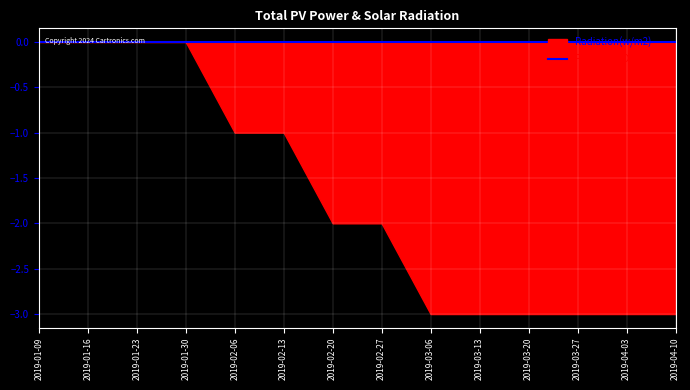

Reading right to left, list all the values displayed in this chart.

PV Panels(DC Watts): 0	0	0	0	0	0	0	0	0	0	0	0	0	0
Radiation(w/m2): -3	-3	-3	-3	-3	-3	-2	-2	-1	-1	0	0	0	0